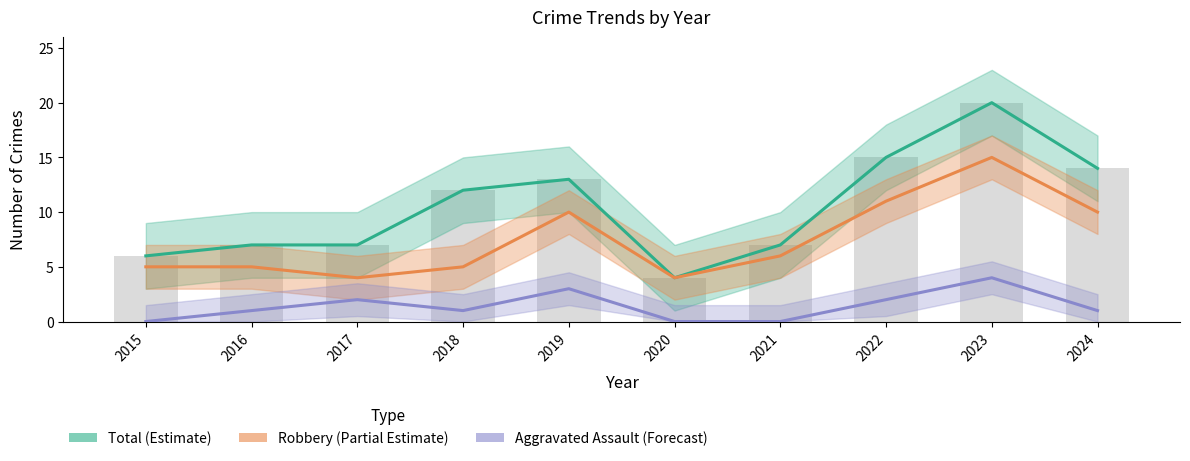

What is the difference between the maximum and second lowest values in the Total (Estimate) series?

14